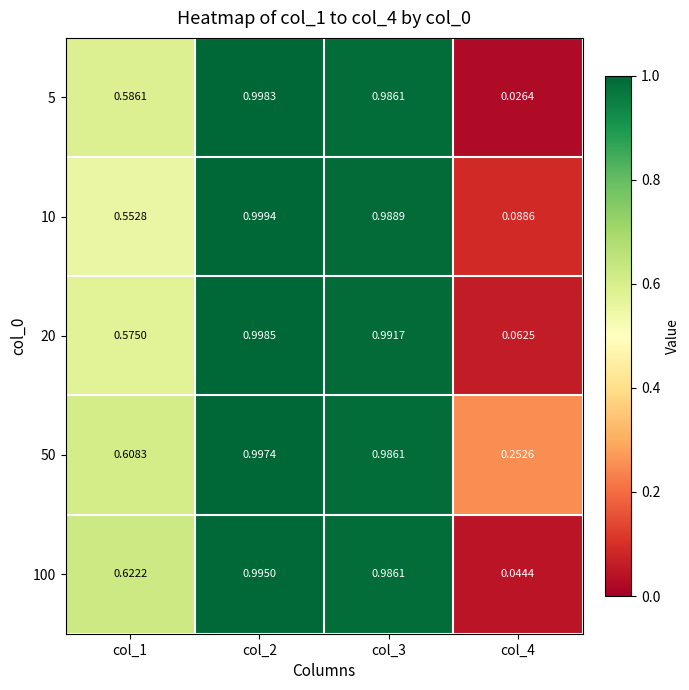

Is the value of 100 at col_4 greater than the value of 10 at col_3?

No